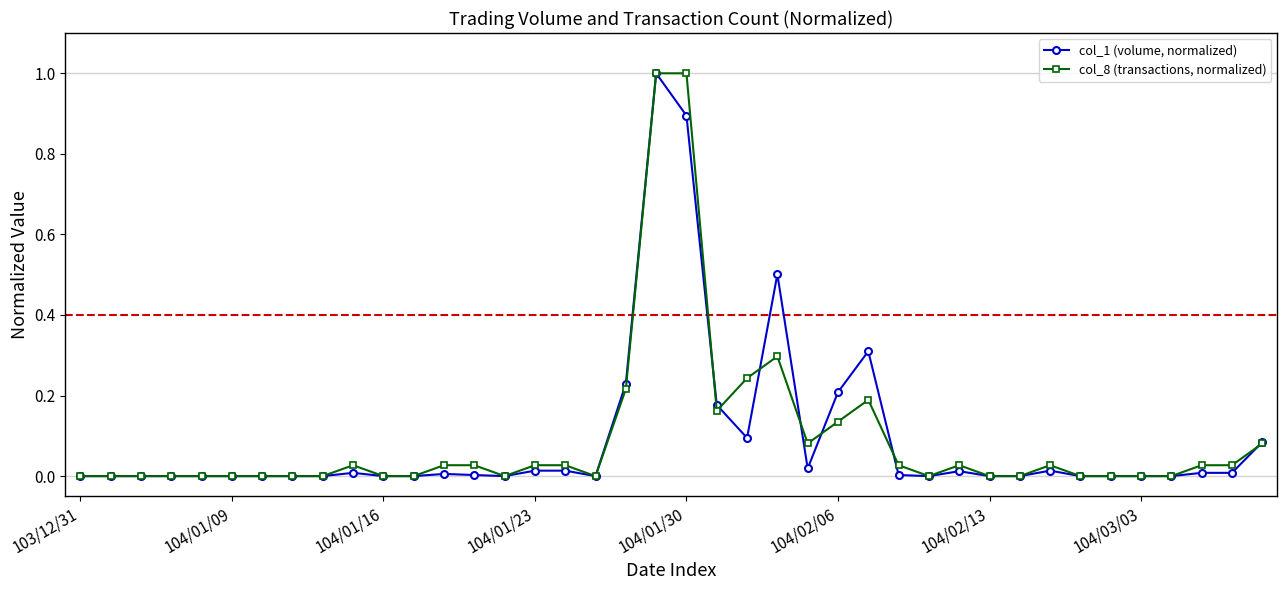

True or false: col_1 (volume, normalized) has more than 0 points higher than both neighbors.

True